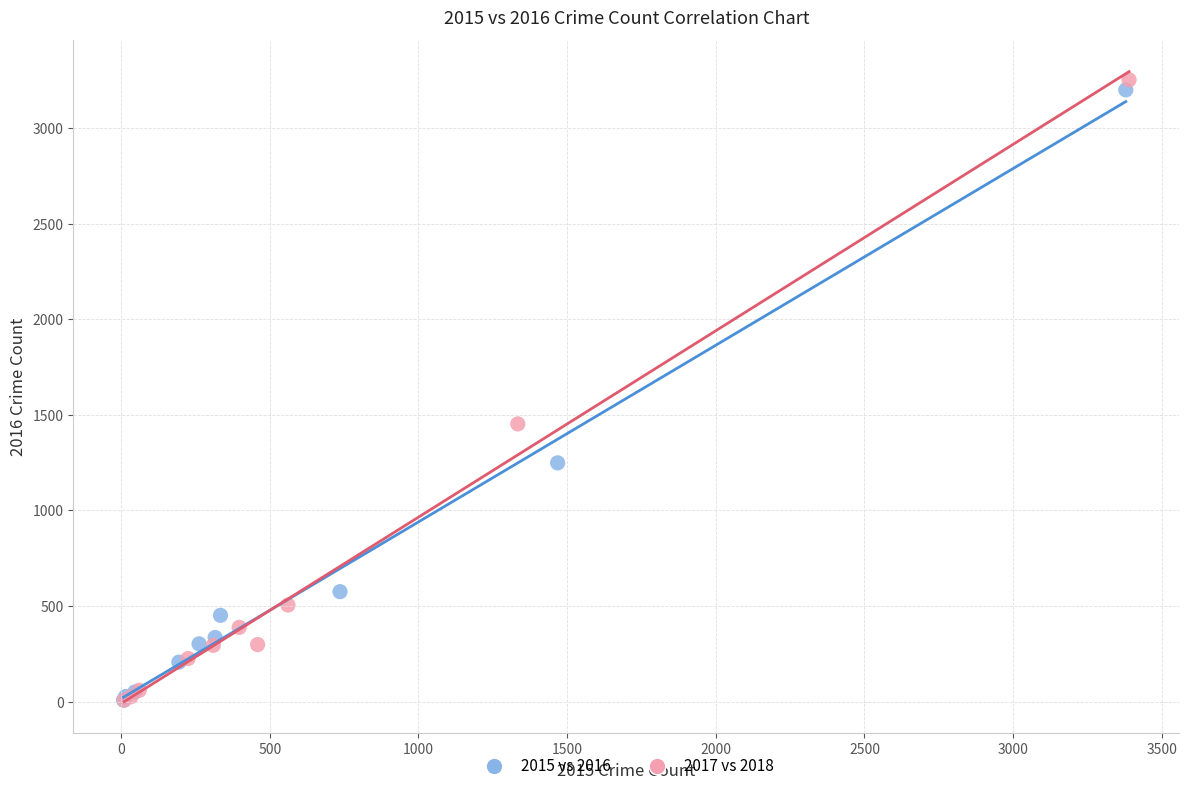

Which series has the widest spread of Y values?

2017 vs 2018